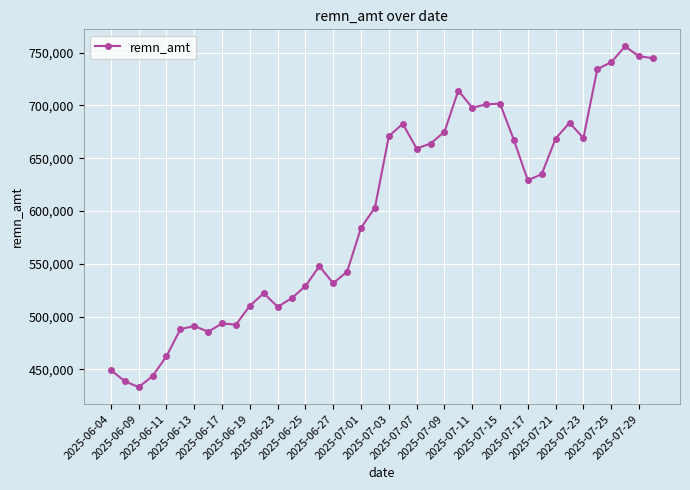

What is the value of the 31st point from the left?

629042